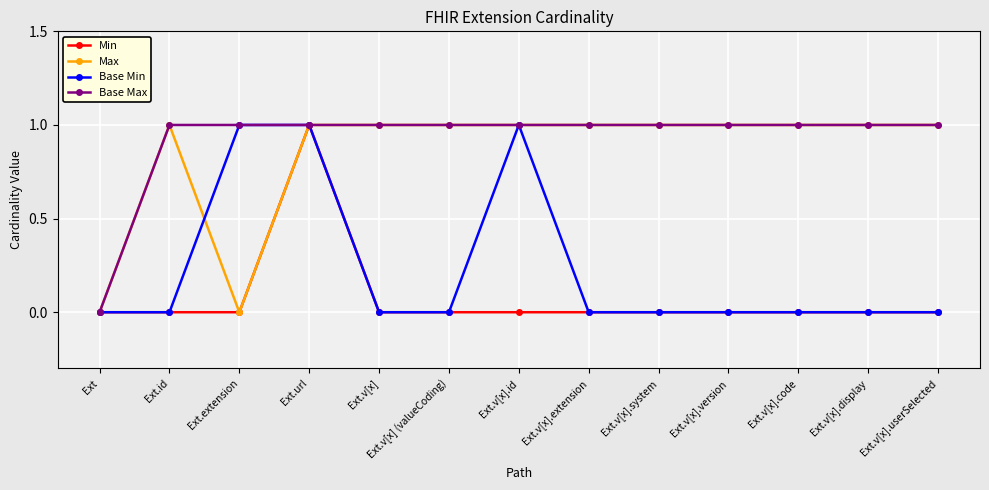

True or false: Max has a value of 0 at Ext.extension.

True